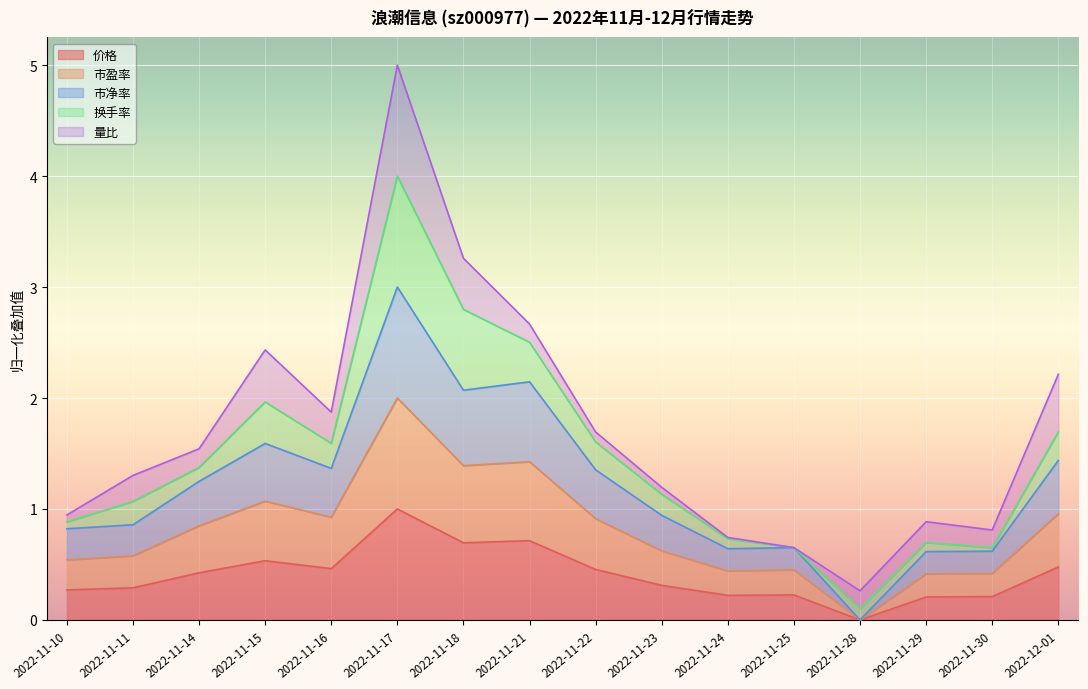

At which category is the sum across all series the highest?

2022-11-17